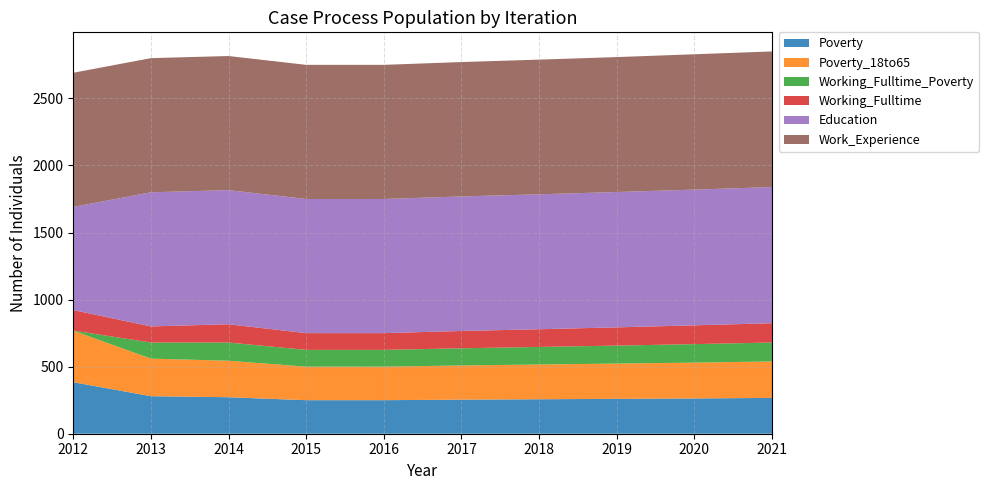

Reading left to right, list all the values displayed in this chart.

Poverty: 2012=384	2013=280	2014=272	2015=250	2016=250	2017=254	2018=257	2019=260	2020=263	2021=267
Poverty_18to65: 2012=384	2013=280	2014=272	2015=250	2016=250	2017=255	2018=259	2019=263	2020=267	2021=272
Working_Fulltime_Poverty: 2012=1	2013=120	2014=136	2015=125	2016=125	2017=128	2018=131	2019=134	2020=138	2021=141
Working_Fulltime: 2012=153	2013=120	2014=136	2015=125	2016=125	2017=129	2018=132	2019=136	2020=140	2021=144
Education: 2012=769	2013=1000	2014=1000	2015=1000	2016=1000	2017=1003	2018=1006	2019=1009	2020=1012	2021=1015
Work_Experience: 2012=1000	2013=1000	2014=1000	2015=1000	2016=1000	2017=1002	2018=1004	2019=1006	2020=1009	2021=1011